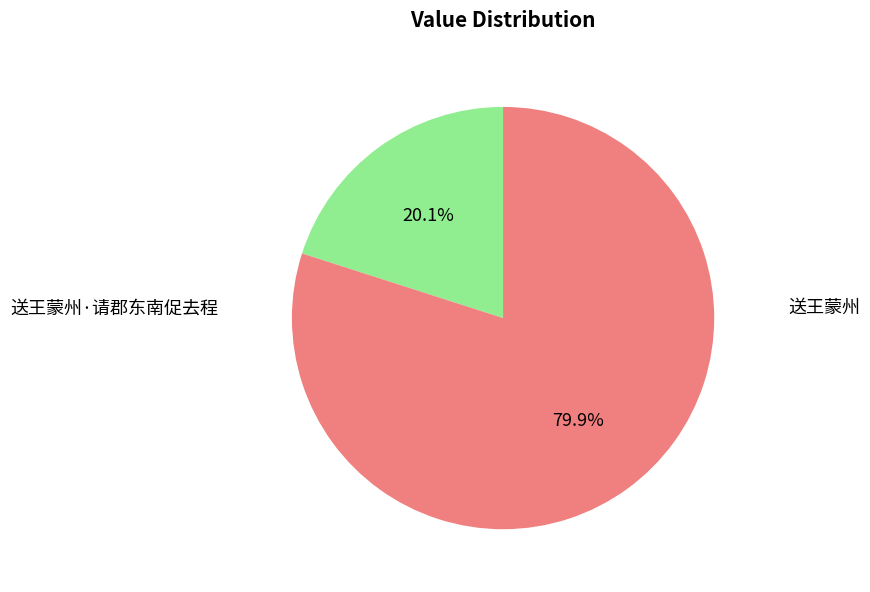

To the nearest percent, what portion does 送王蒙州 represent?

80%